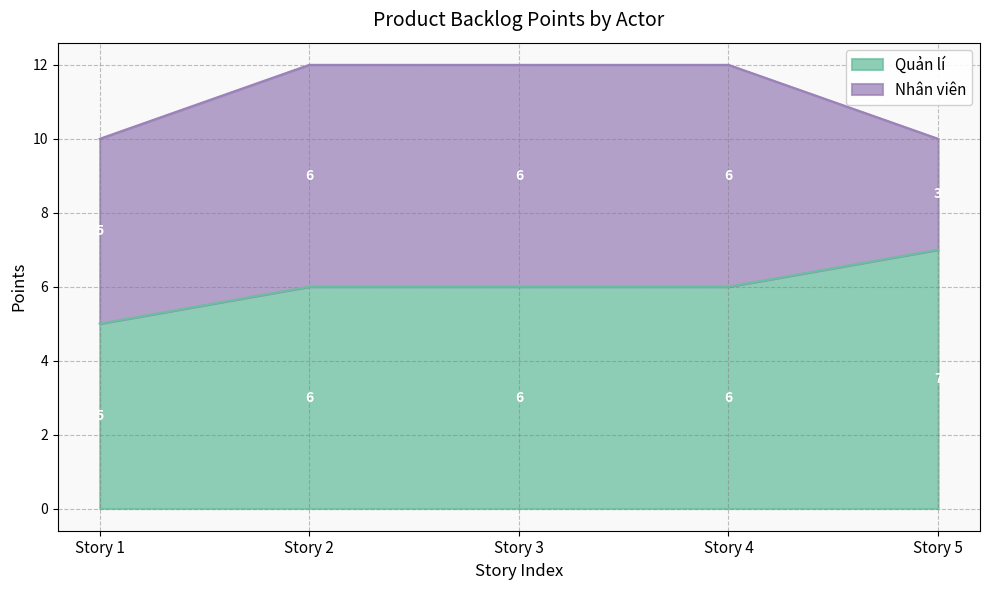

Approximately how many times larger is the value at Story 1 compared to Story 4?

0.8